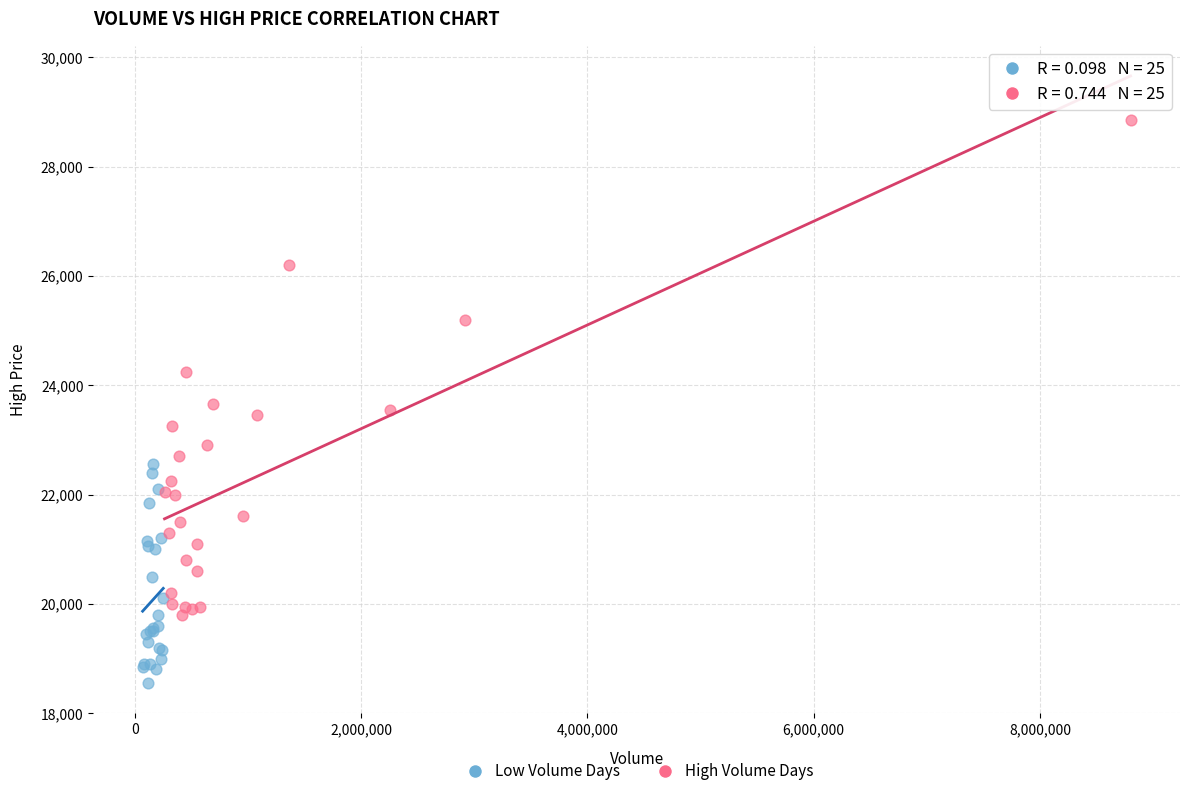

Which series contains the highest Y value?

High Volume Days